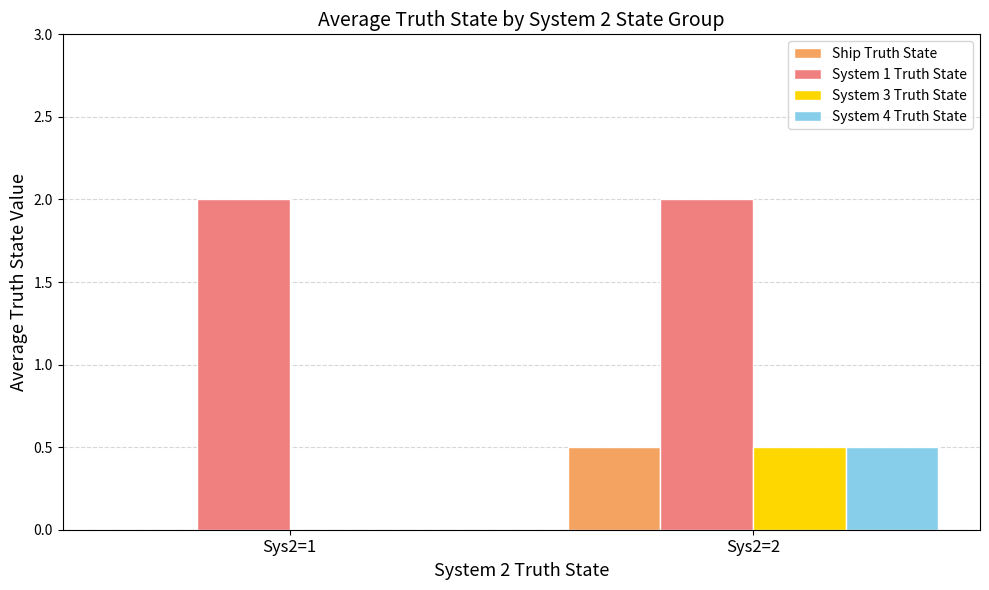

Does the chart contain stacked bars?

No